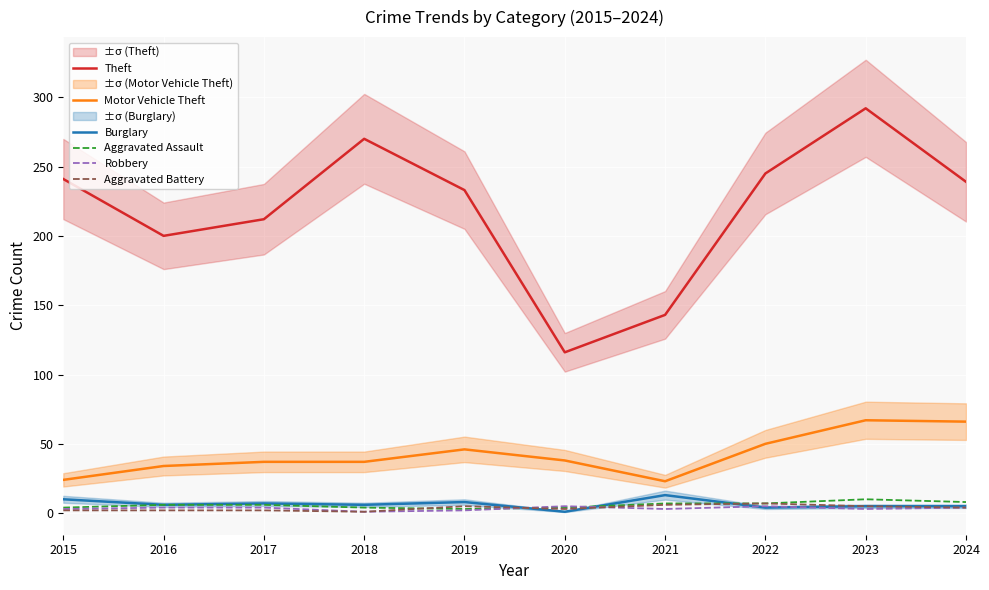

Rank the series by their maximum value, from lowest to highest.

Robbery, Aggravated Battery, Aggravated Assault, Burglary, Motor Vehicle Theft, Theft